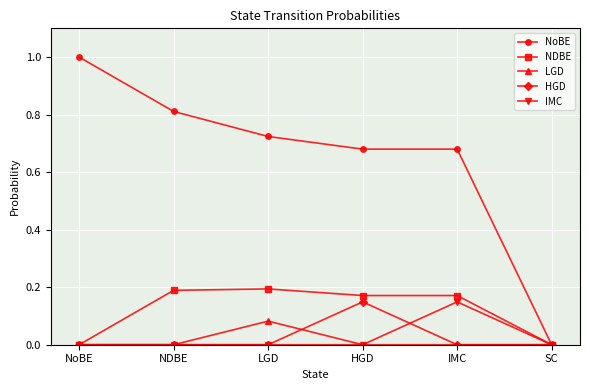

What position from the right is SC?

1